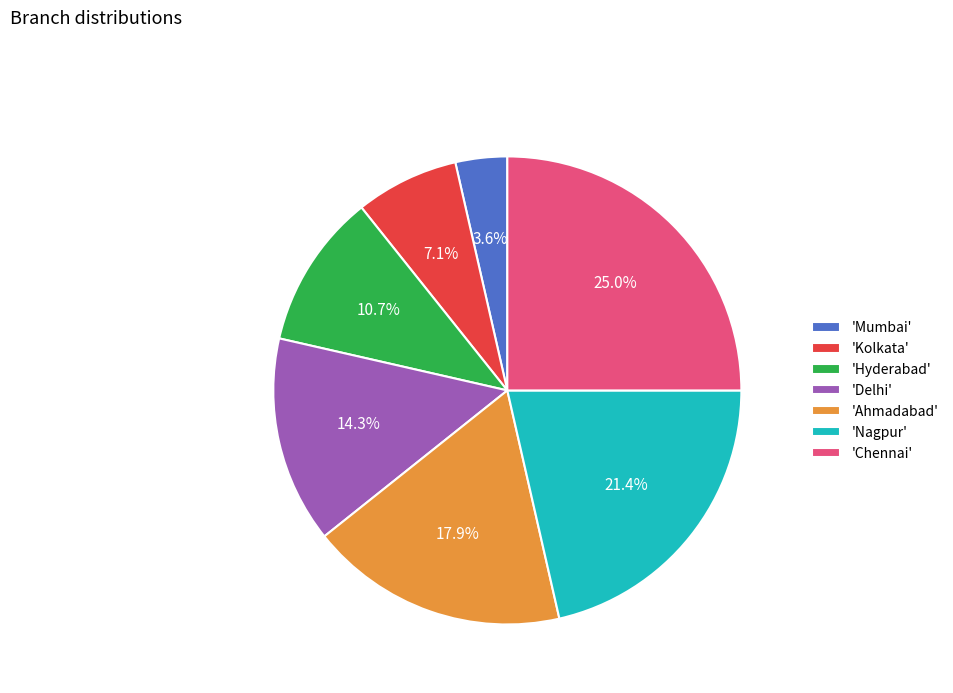

Do 'Hyderabad' and 'Ahmadabad' together represent more than half of the pie?

No